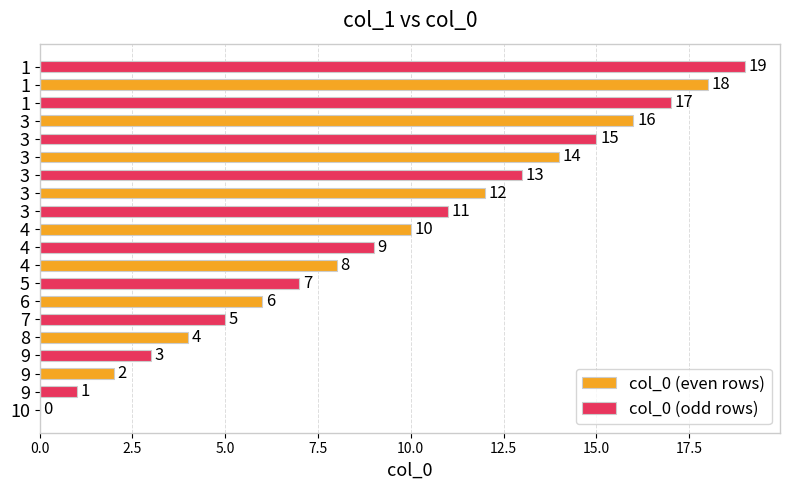

At how many categories does at least one series exceed 12?

4